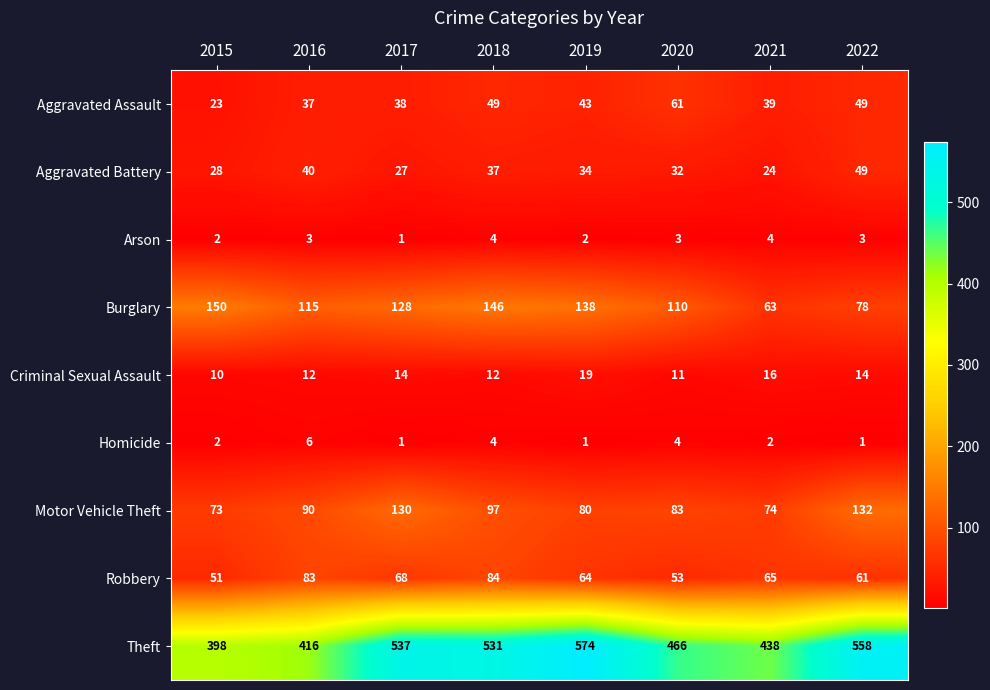

At which label does Aggravated Assault reach its peak?

2020